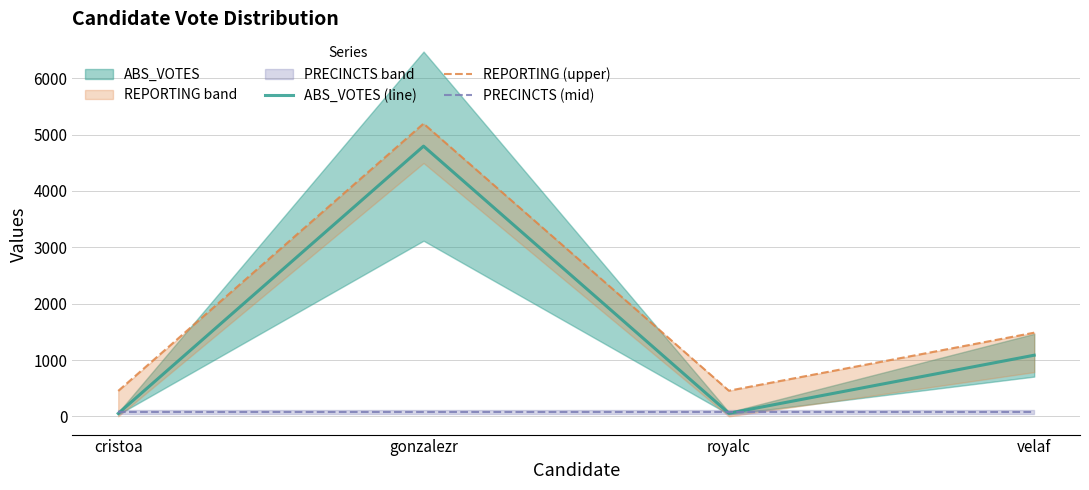

Which category has the highest value in the PRECINCTS (mid) series?

cristoa